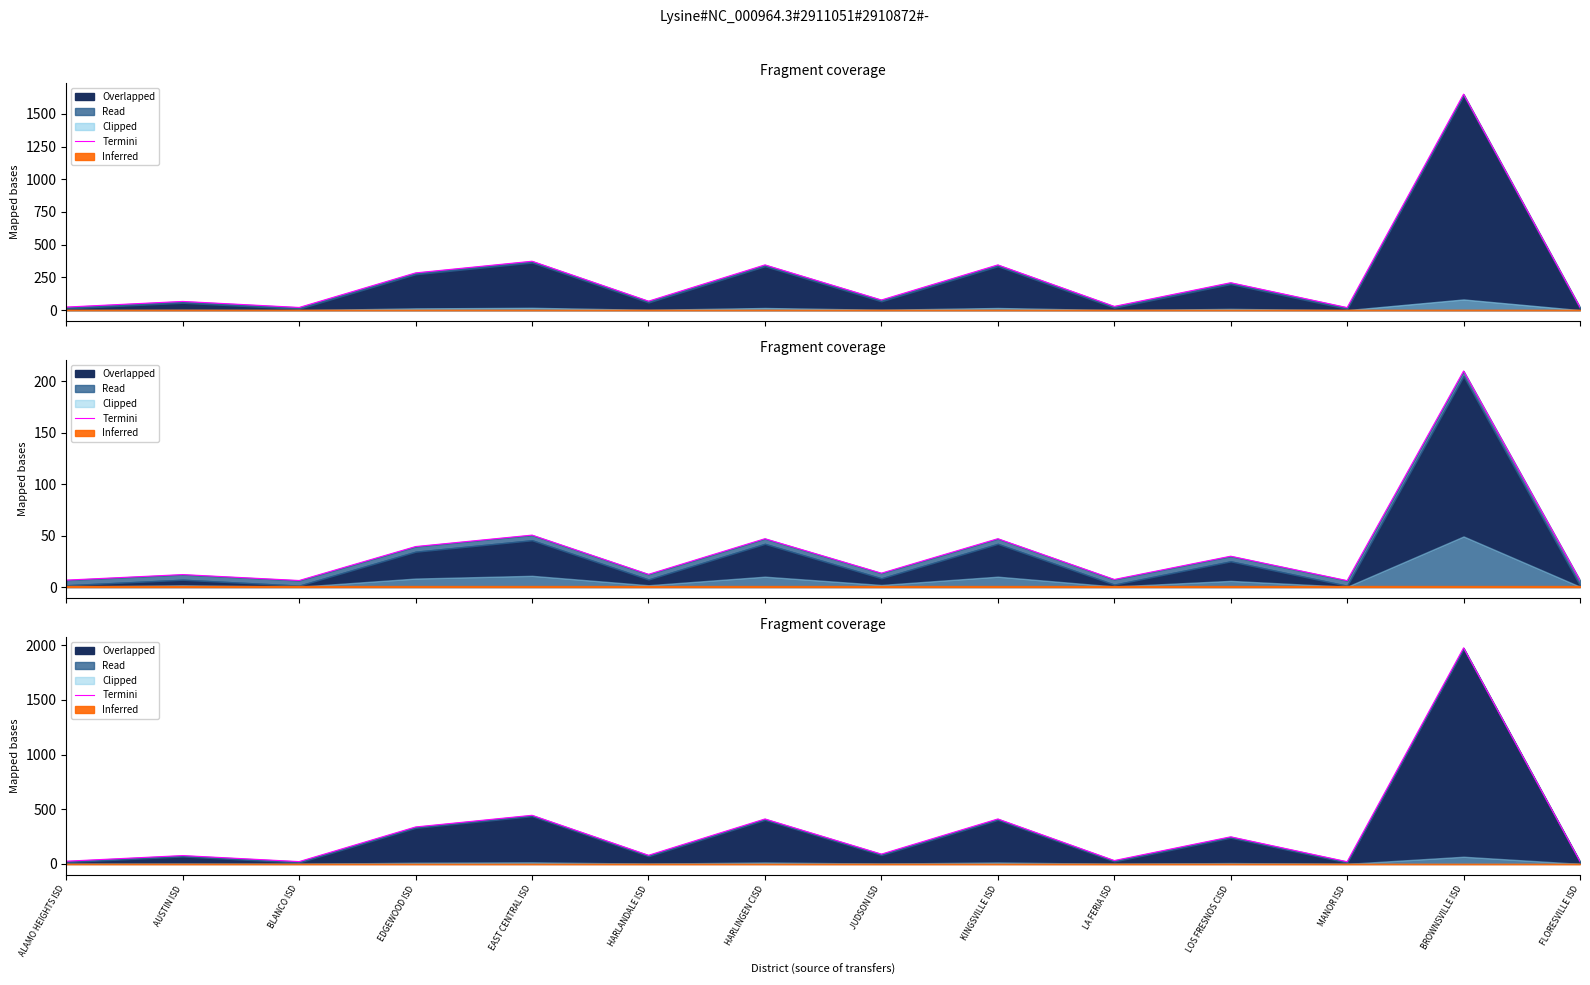

List the labels in order of value, largest first.

BROWNSVILLE ISD, EAST CENTRAL ISD, HARLINGEN CISD, KINGSVILLE ISD, EDGEWOOD ISD, LOS FRESNOS CISD, JUDSON ISD, HARLANDALE ISD, AUSTIN ISD, LA FERIA ISD, ALAMO HEIGHTS ISD, FLORESVILLE ISD, BLANCO ISD, MANOR ISD